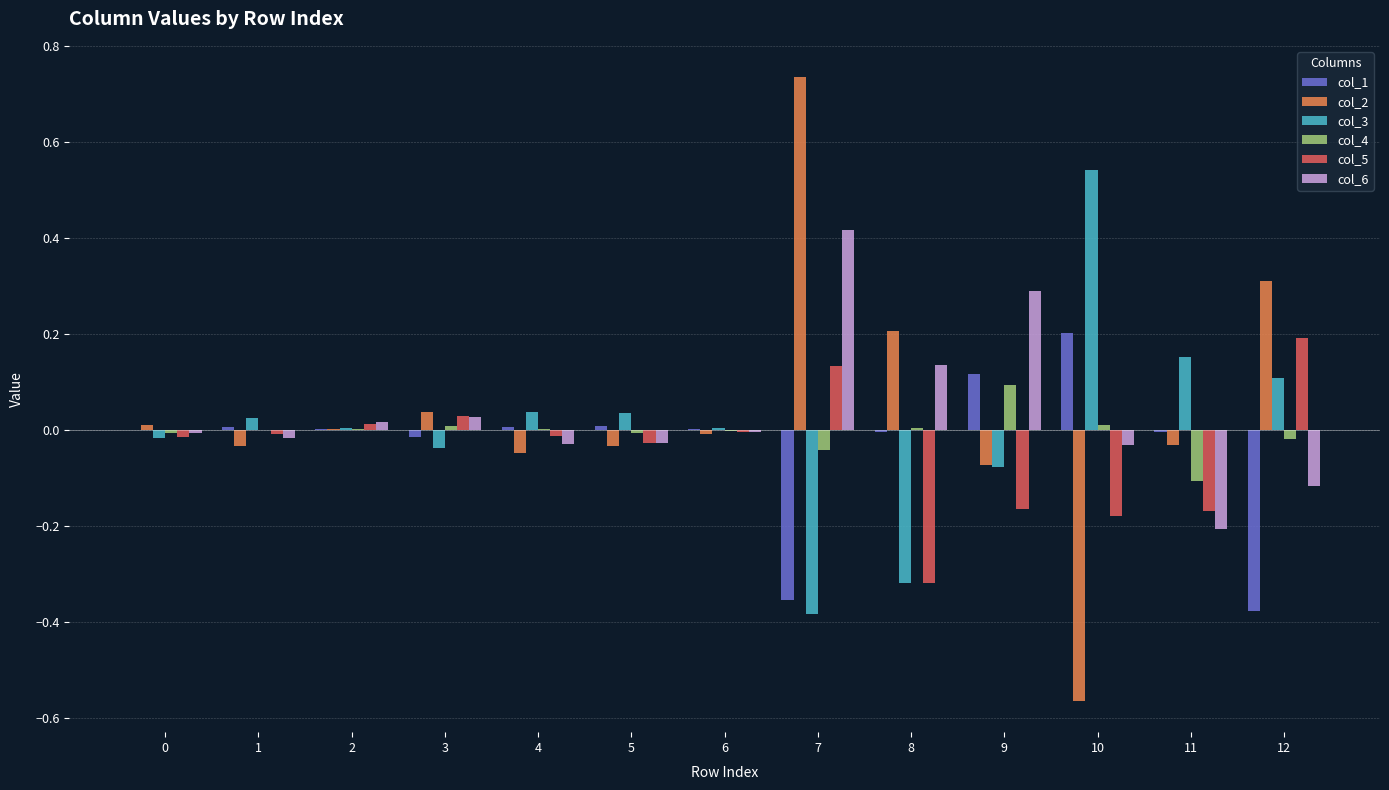

Which label corresponds to the largest value in the chart?

7